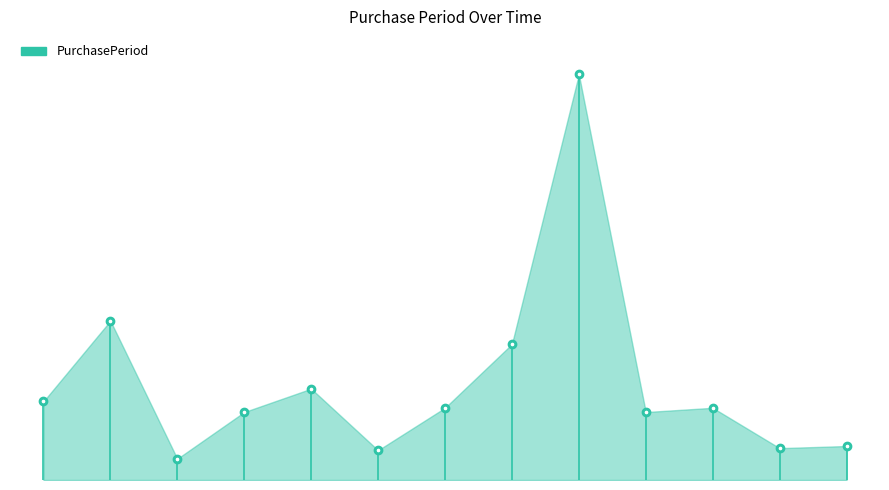

What is the difference between the values at 2015-06-18 and 2016-03-16?

27